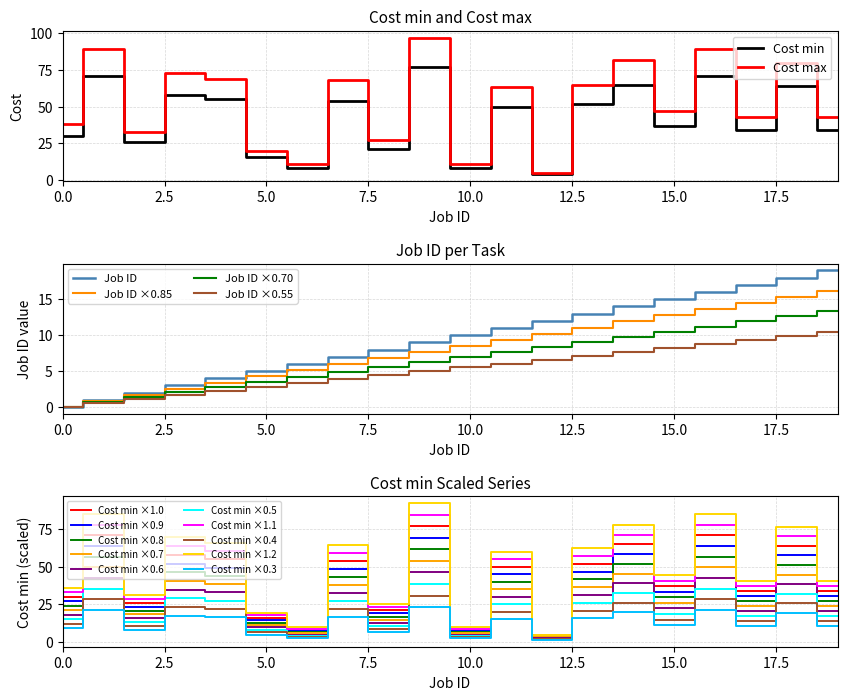

What is the difference between the Cost max values at 2 and 18?

47